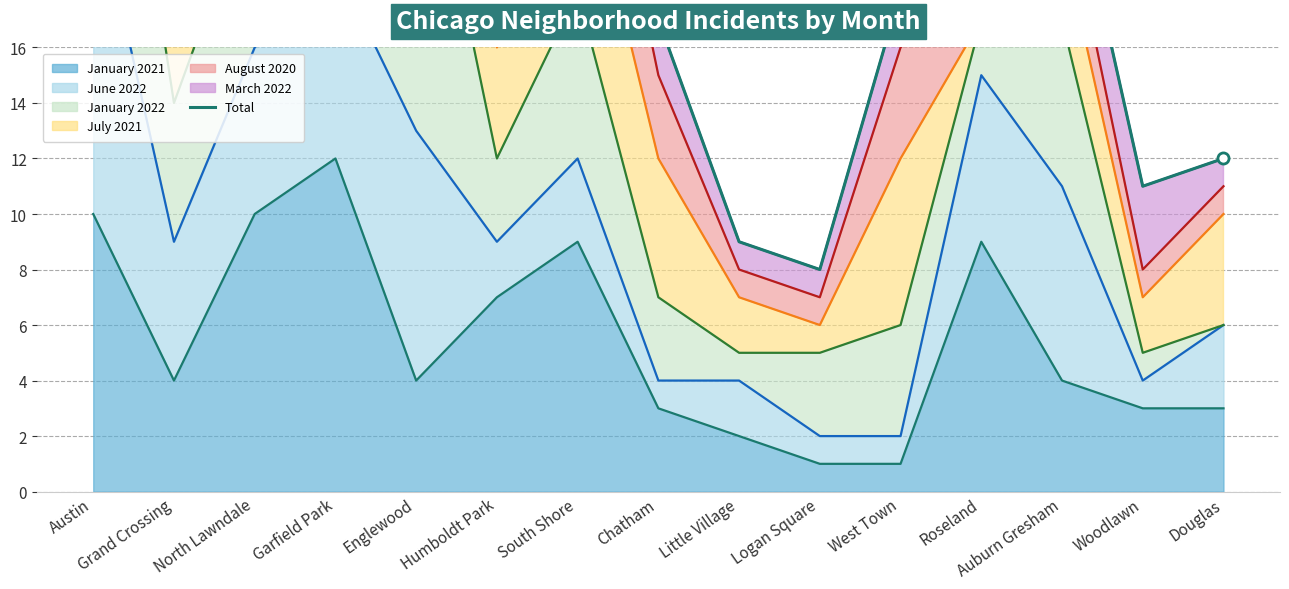

Where is the first local maximum?

Garfield Park